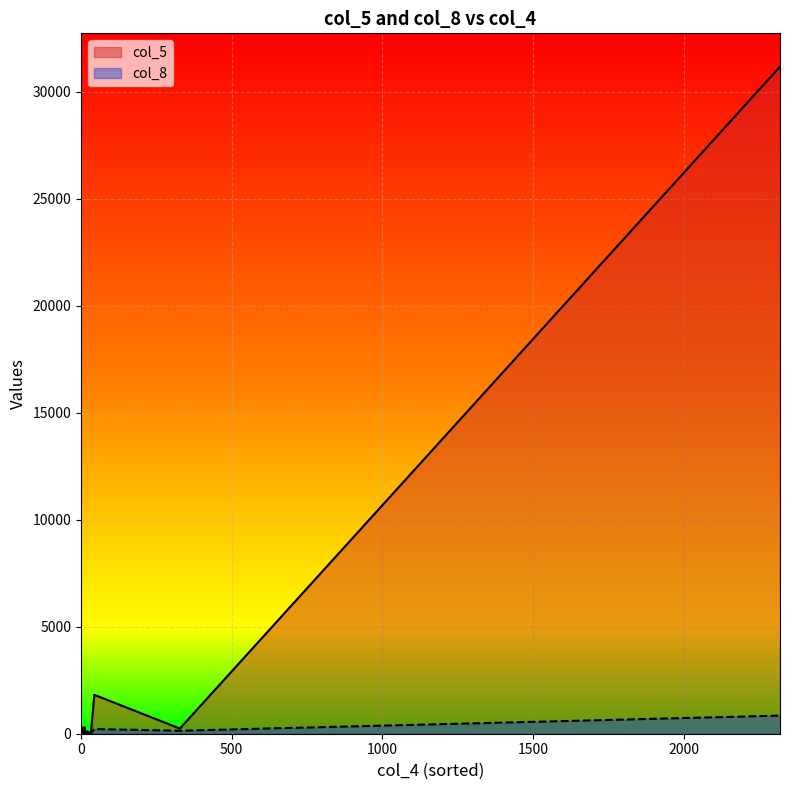

Where does the col_8 series first go above 12?

1